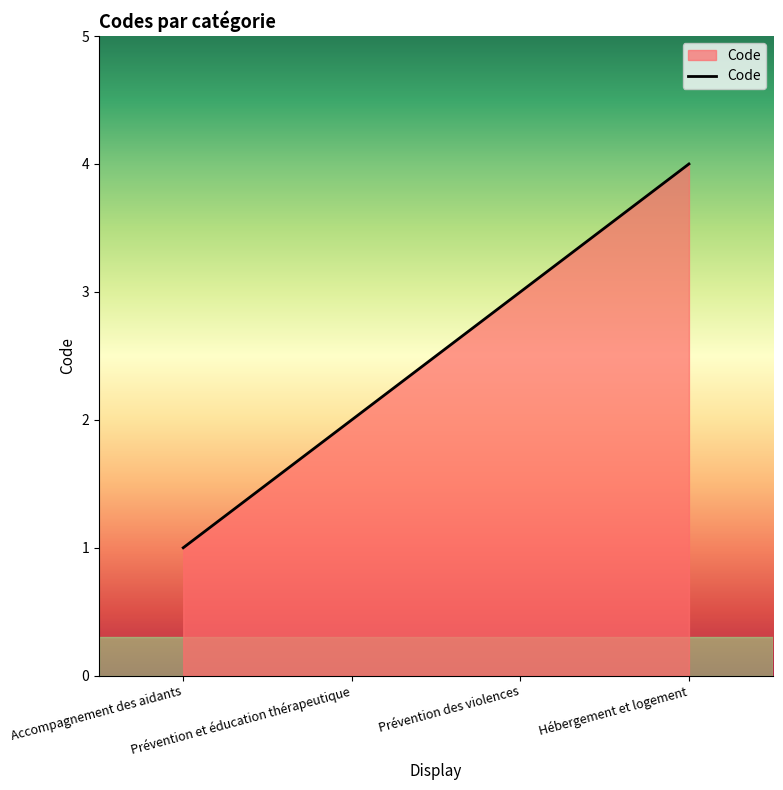

What is the smallest value displayed?

1